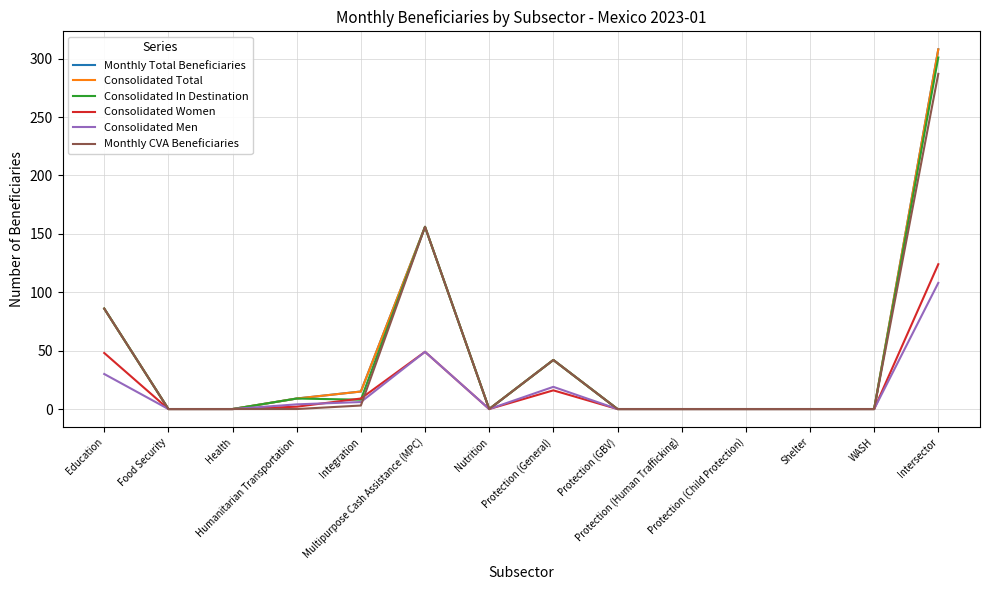

Does the chart display data point markers on the line(s)?

No